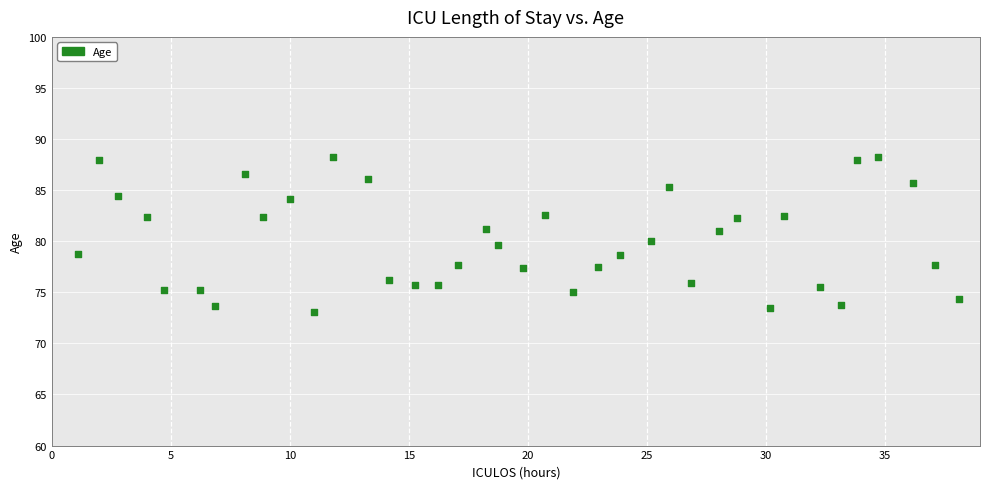

What is the range of Y values (max minus min)?

15.2